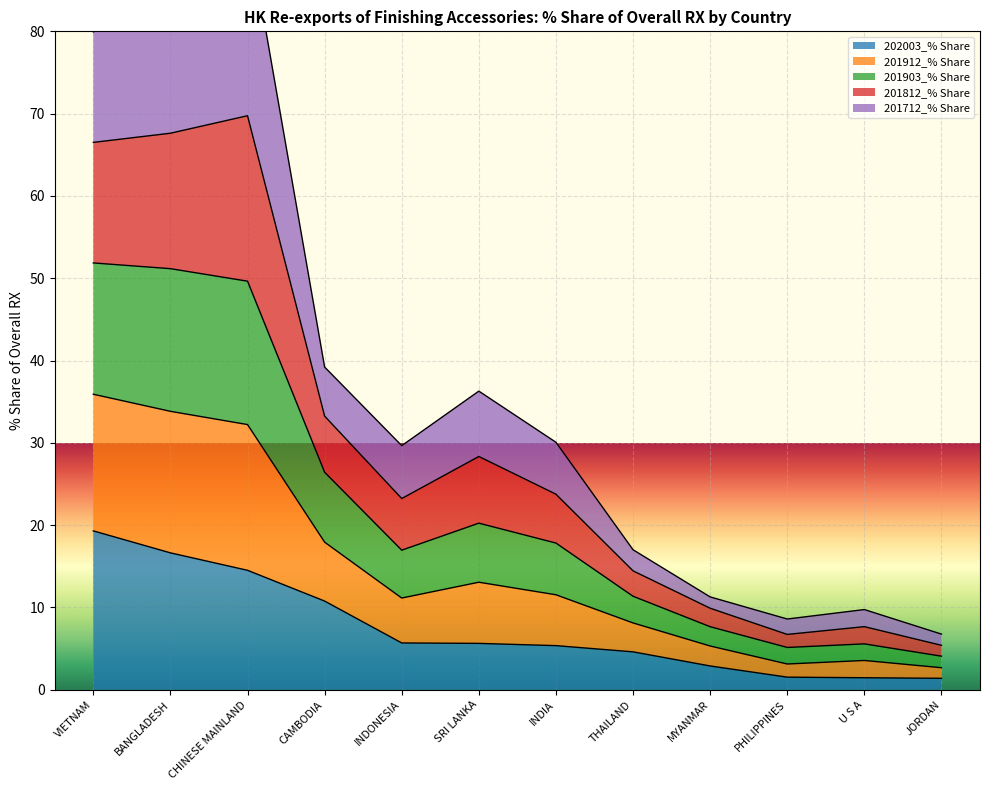

Which category has the highest value in the 202003_% Share series?

VIETNAM